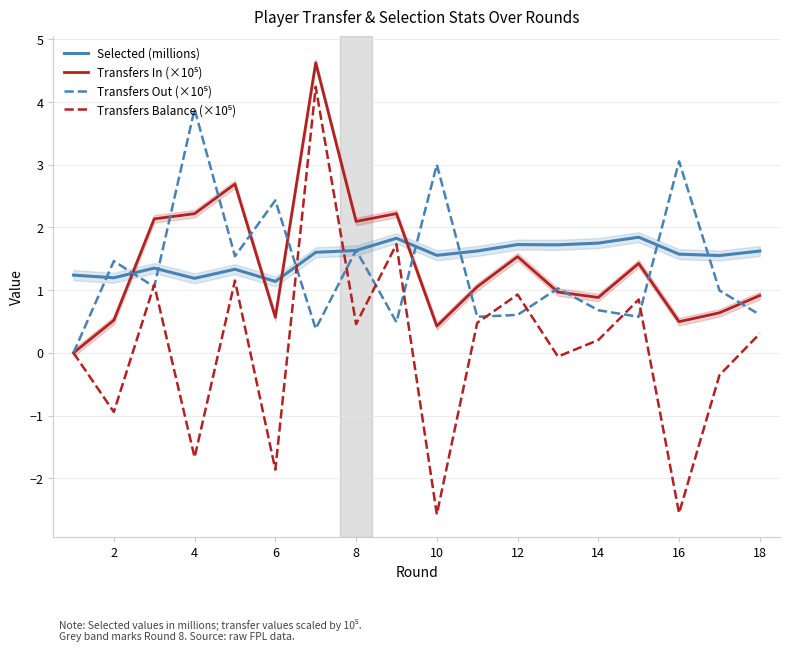

What is the highest value of the Selected (millions) series?

1.8